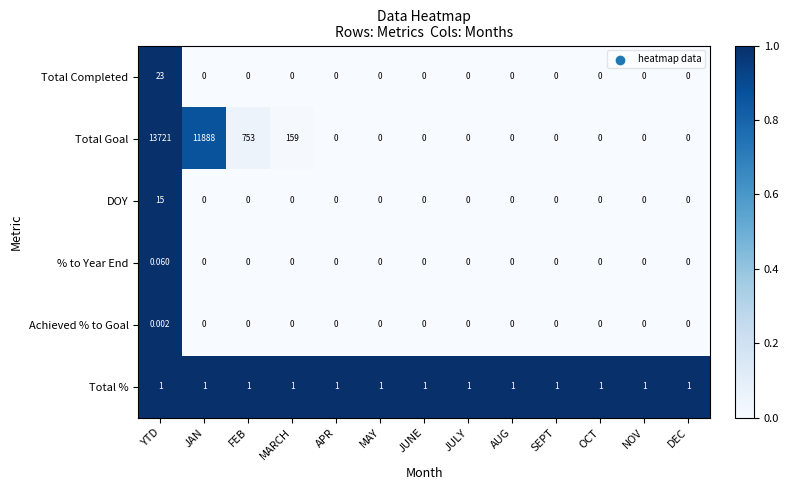

At which category is the sum across all series the highest?

YTD